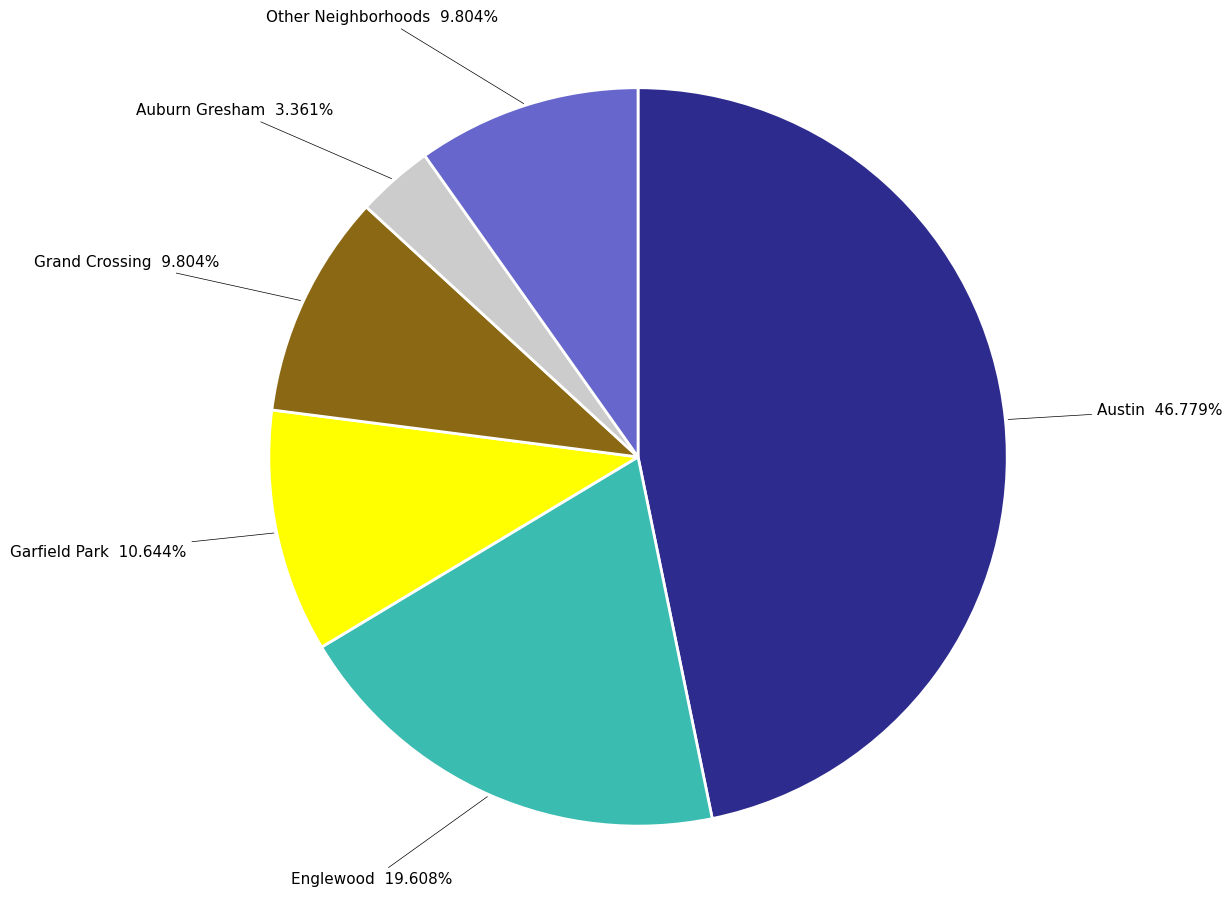

Is there a majority slice in this chart?

No